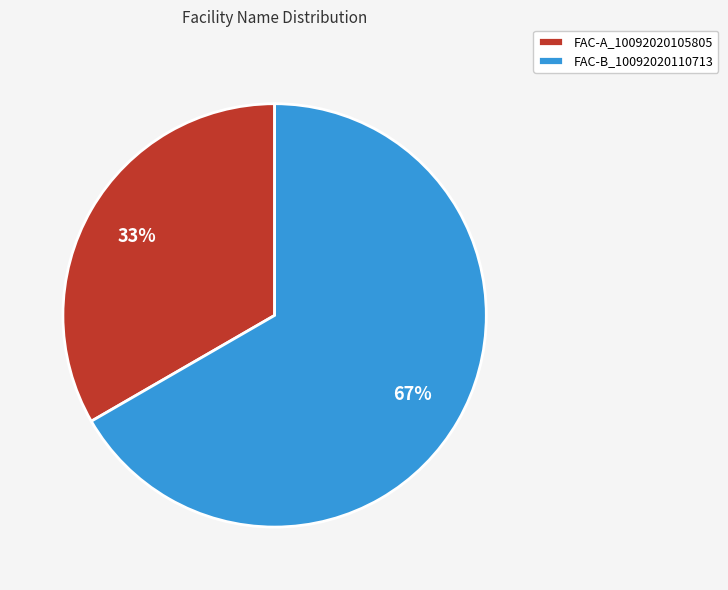

Which has a higher value, FAC-B_10092020110713 or FAC-A_10092020105805?

FAC-B_10092020110713